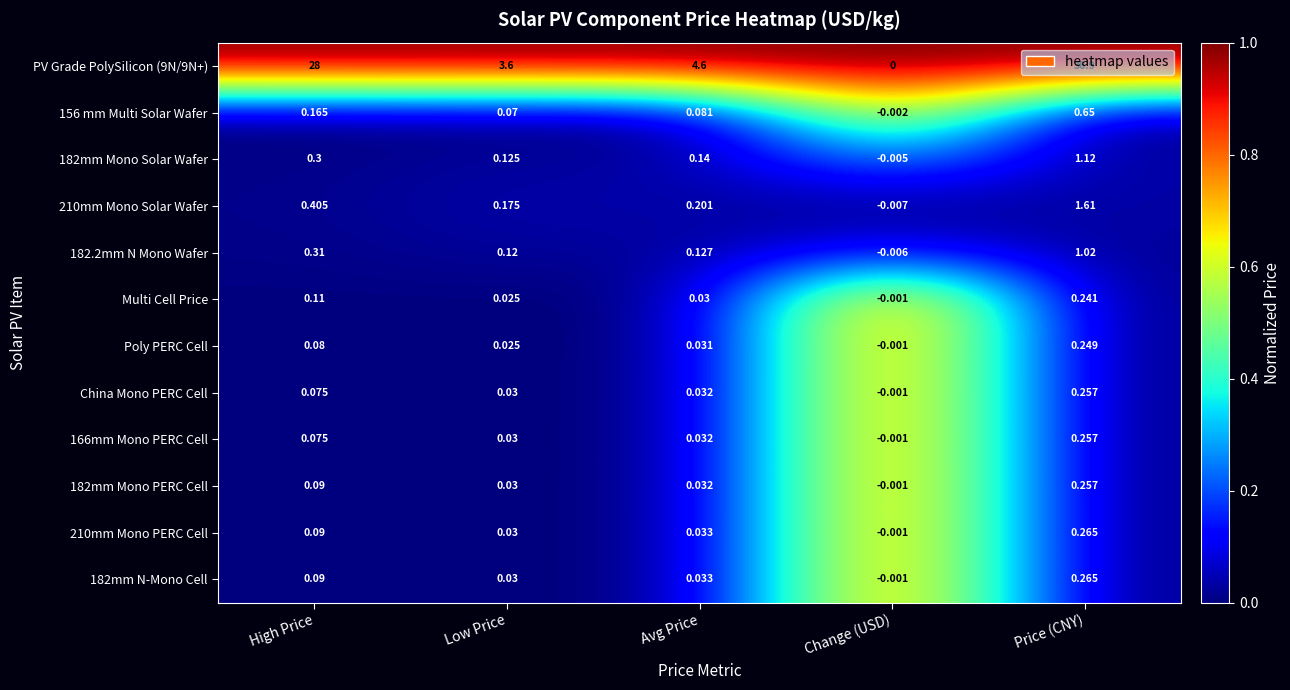

At which category is the sum across all series the highest?

Price (CNY)